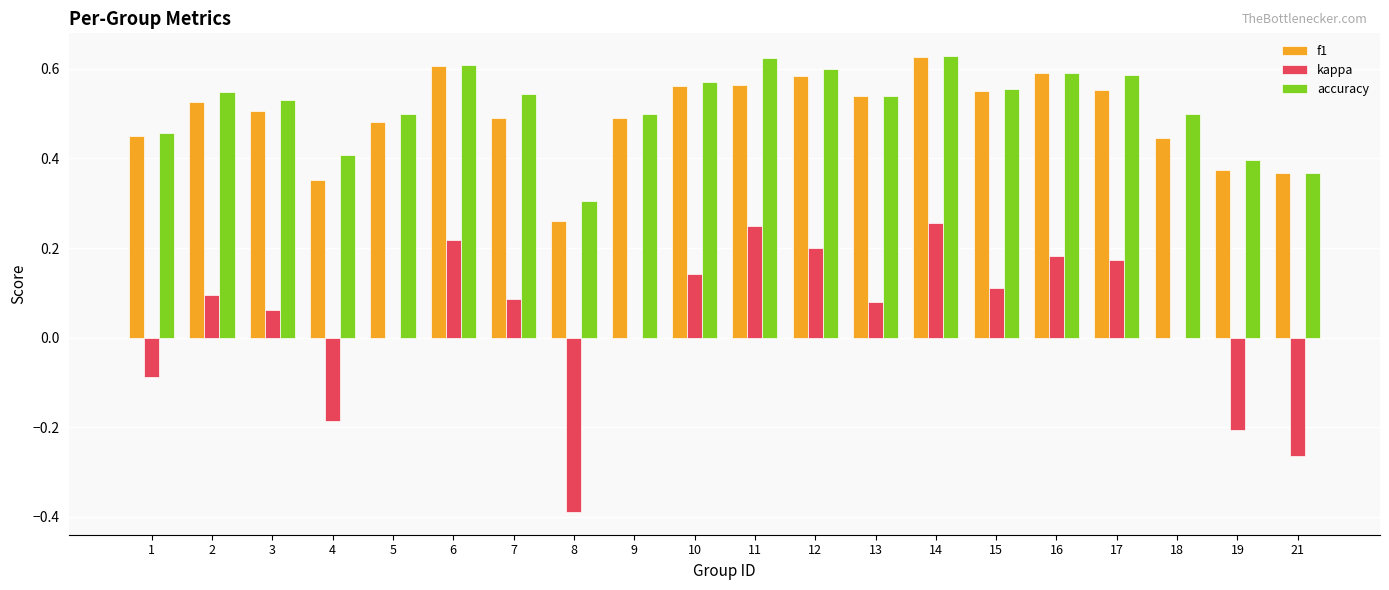

Is the value of accuracy at 2 greater than the value of f1 at 2?

Yes